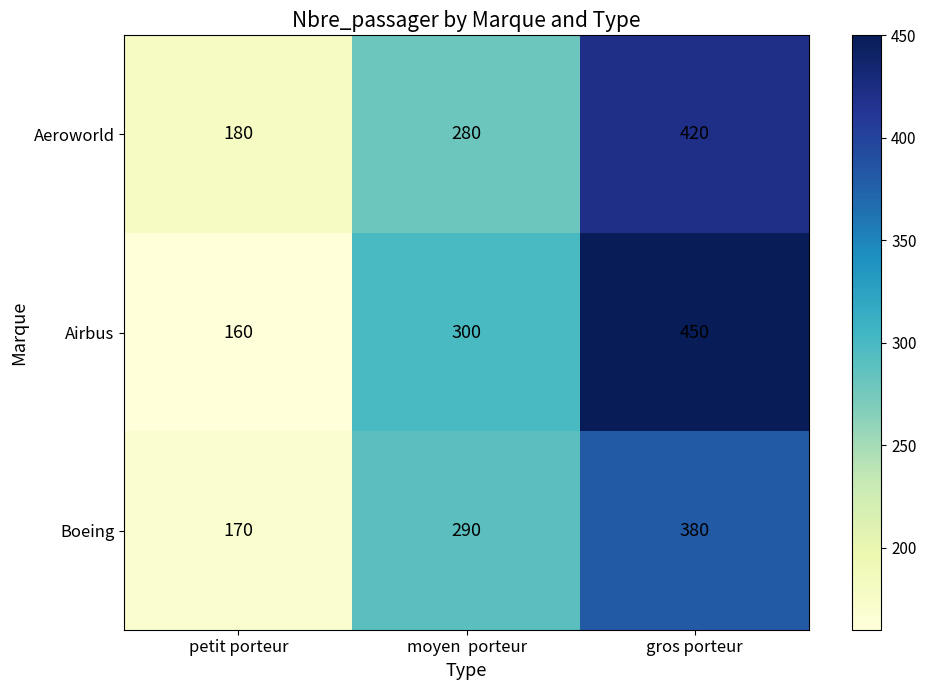

How many series are shown in this chart?

3